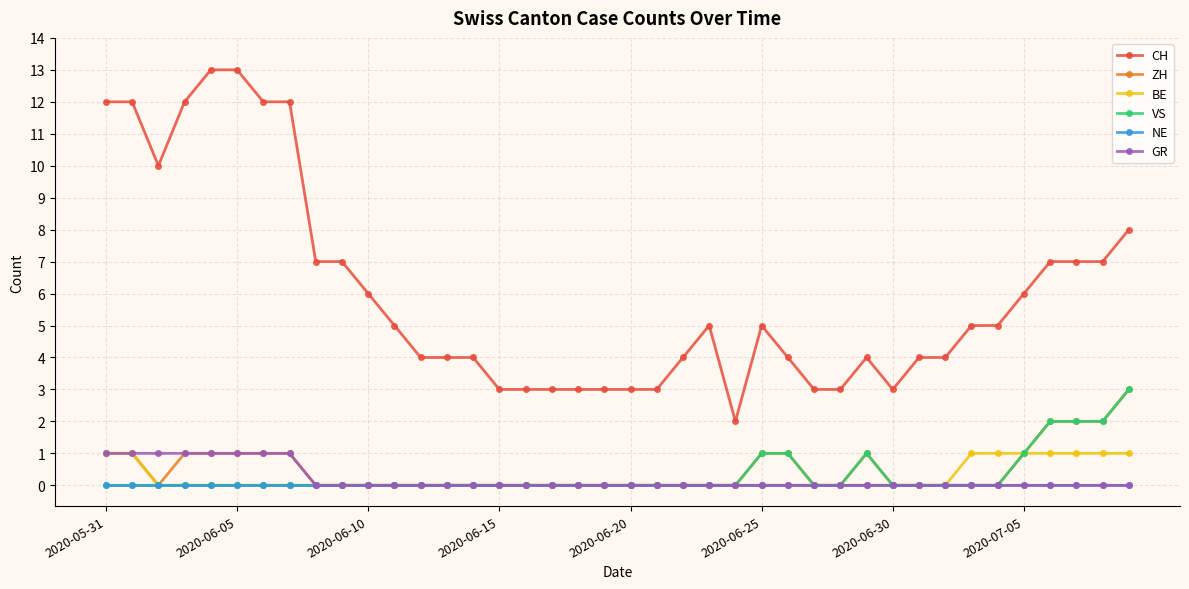

What are all the series names shown in the legend?

CH, ZH, BE, VS, NE, GR